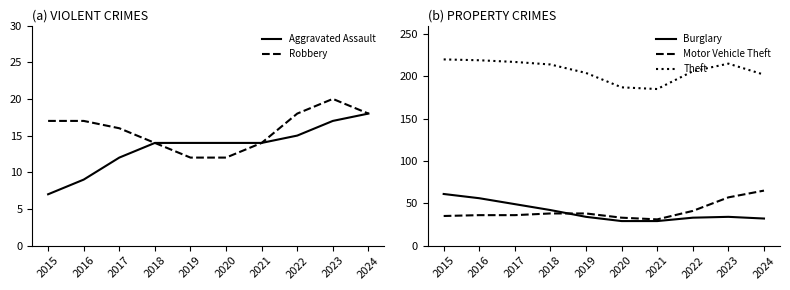

At which label does Aggravated Assault first exceed 14?

2022